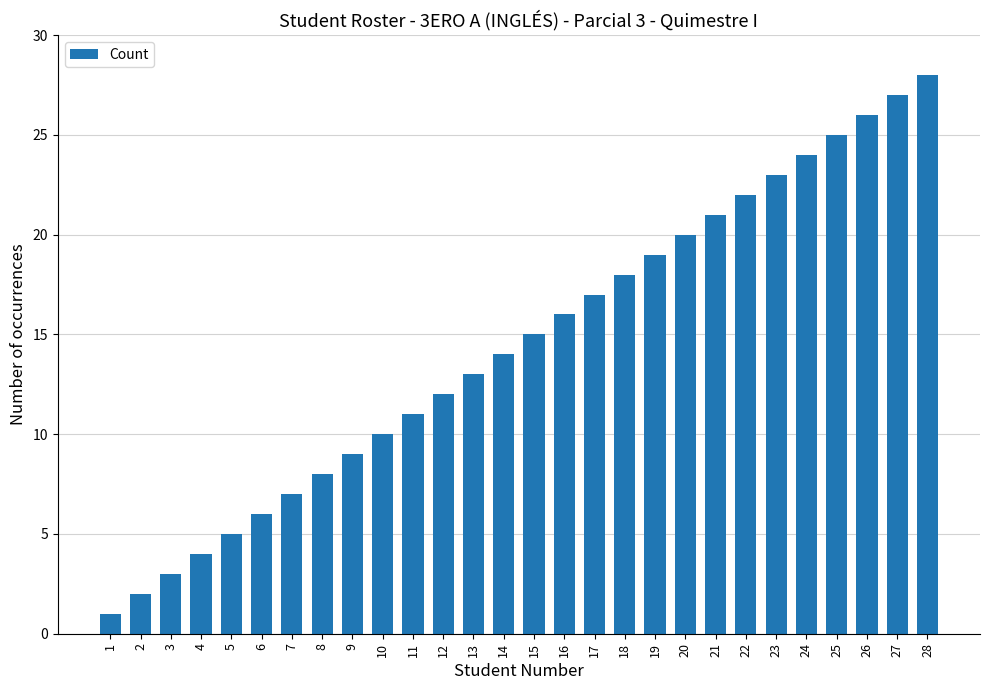

What is the value of the 17th bar from the left?

17